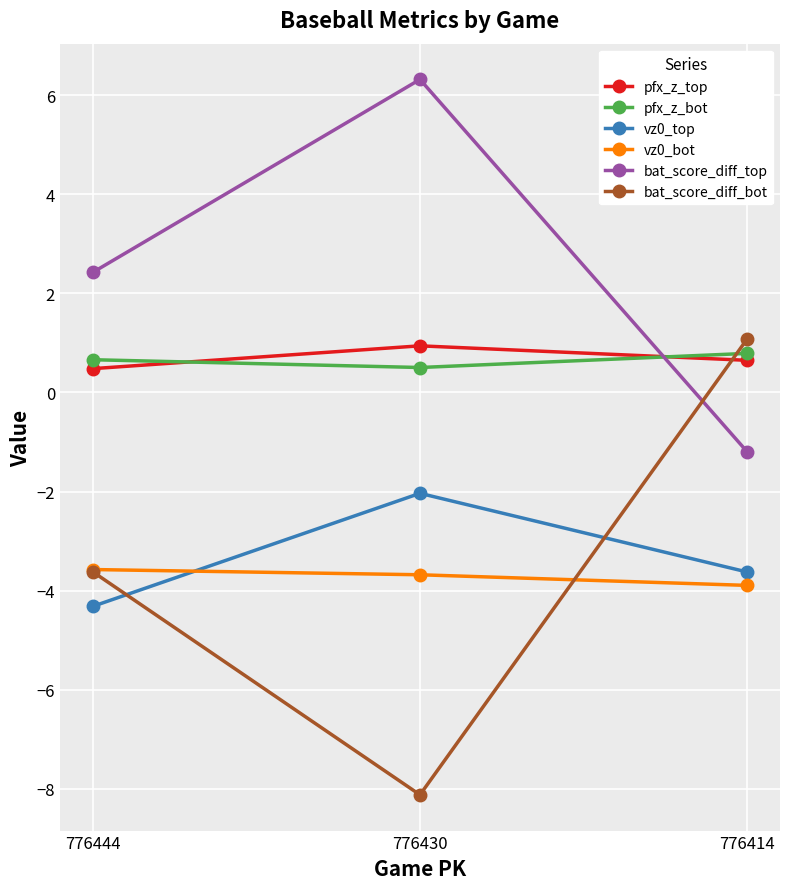

At which label is bat_score_diff_top closest to 2?

776444